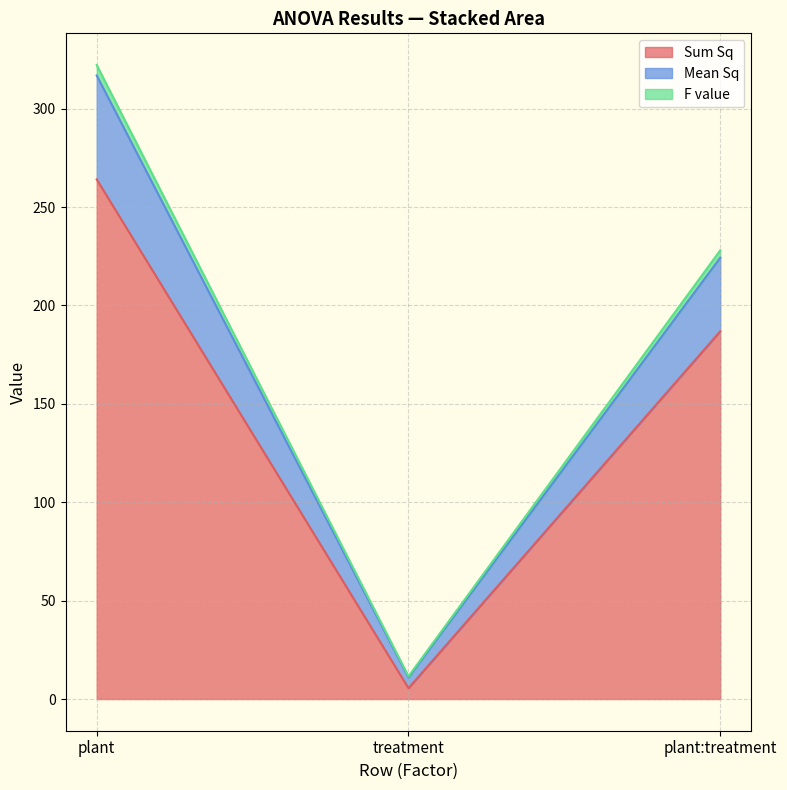

Is it true that Sum Sq equals 8.1 at treatment?

False